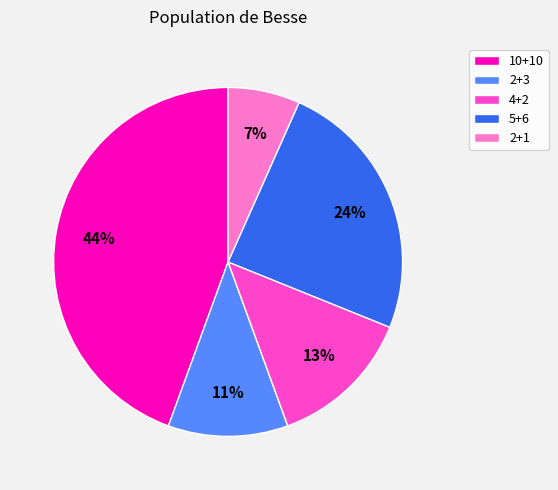

Do 2+1 and 4+2 together represent more than half of the pie?

No